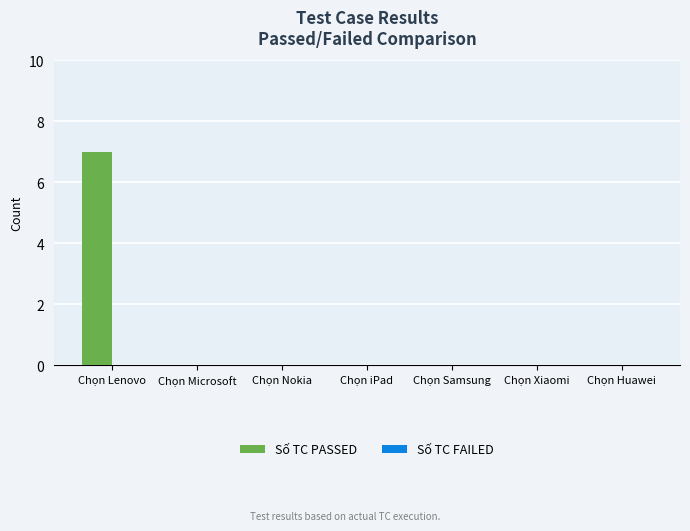

Which category has the highest value across all series?

Chọn Lenovo